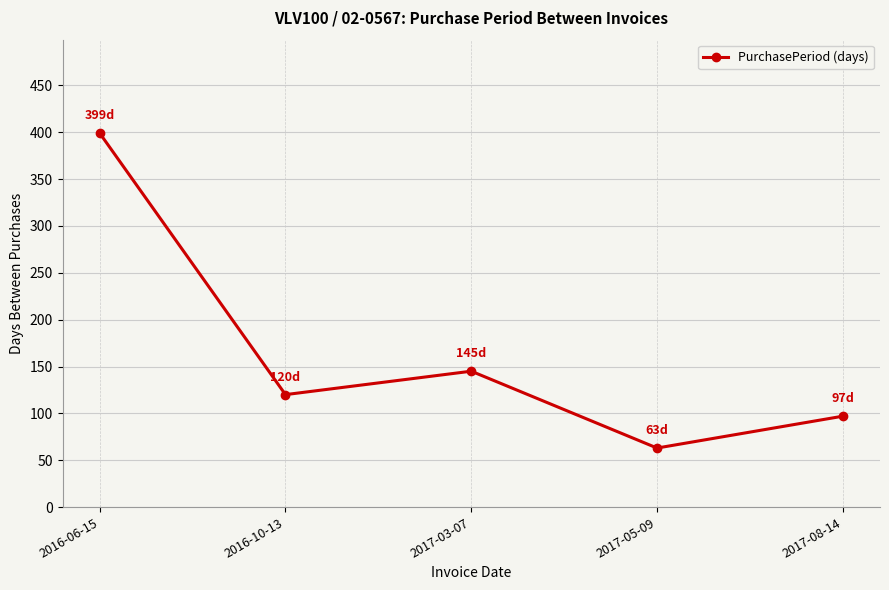

What is the difference between the maximum and minimum values?

336